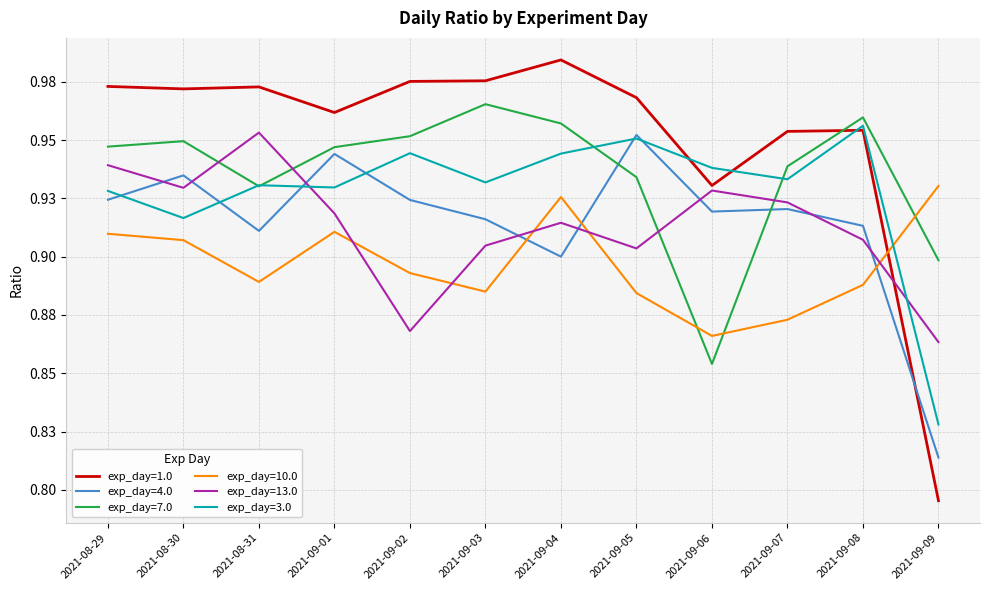

What are all the series names shown in the legend?

exp_day=1.0, exp_day=4.0, exp_day=7.0, exp_day=10.0, exp_day=13.0, exp_day=3.0